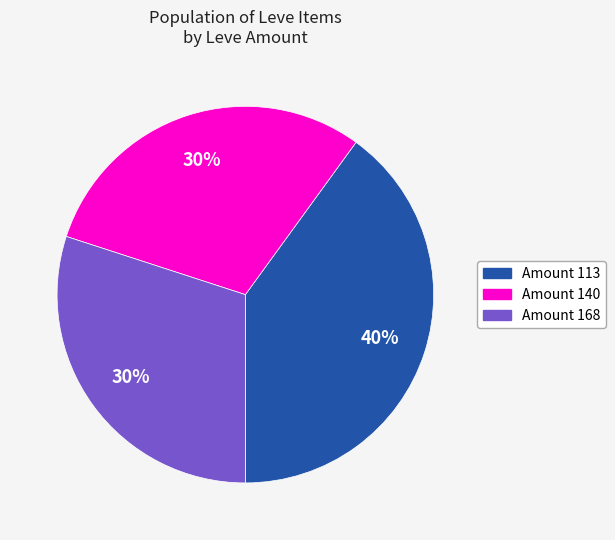

Does any single category account for the majority?

No